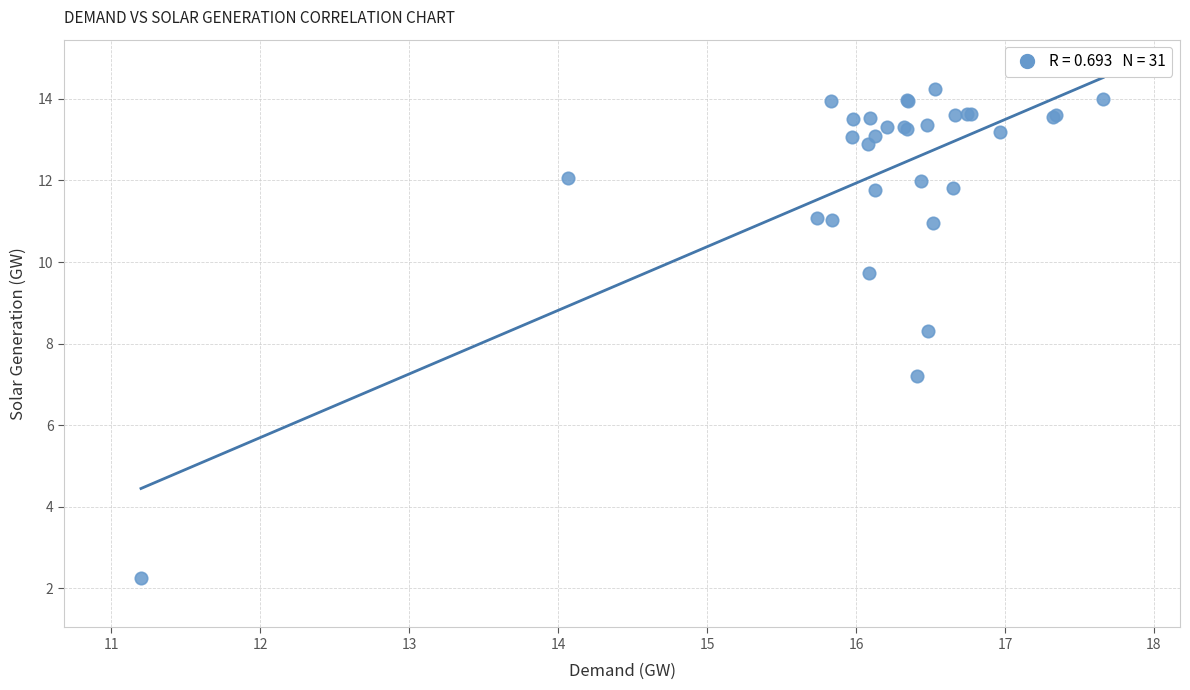

What Y value in the scatter plot is closest to 8?

8.3